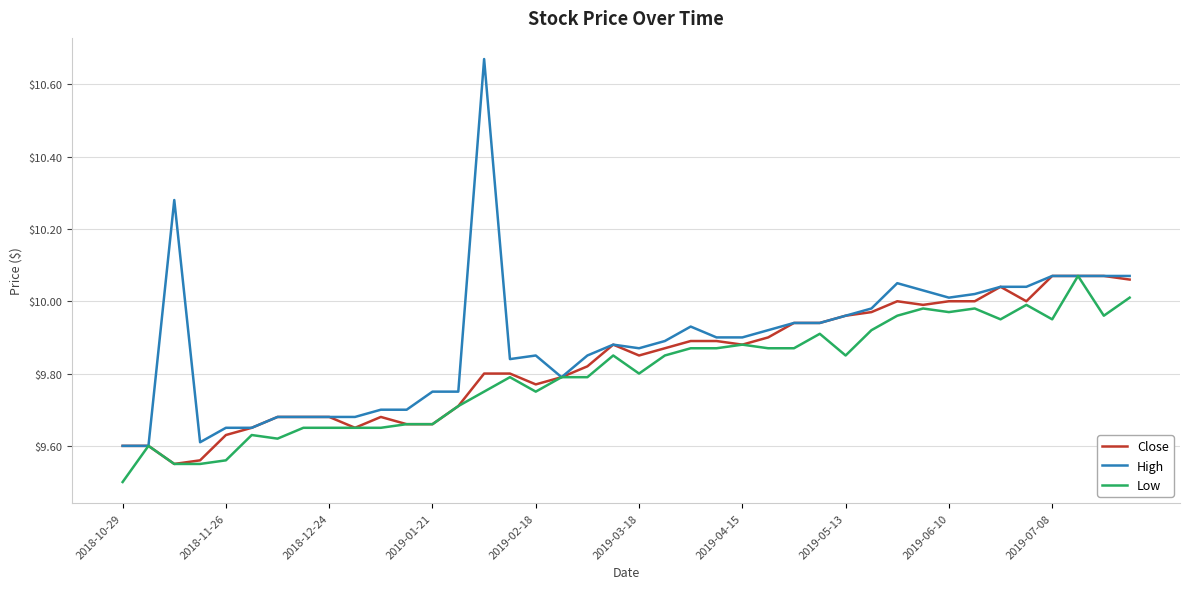

At how many categories does at least one series exceed 10?

12